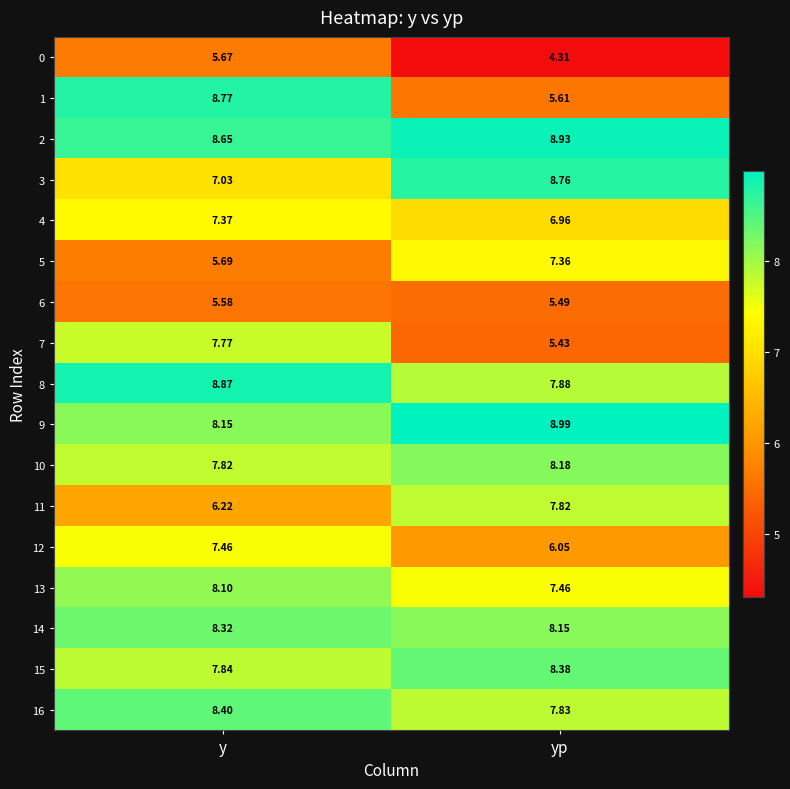

Count the number of data series in this chart.

17